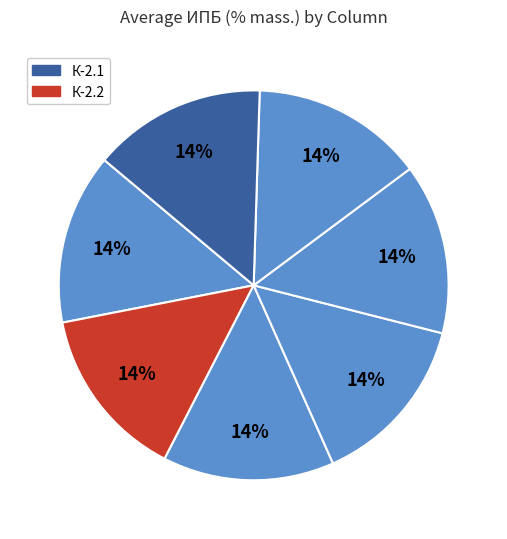

Is there a majority slice in this chart?

No